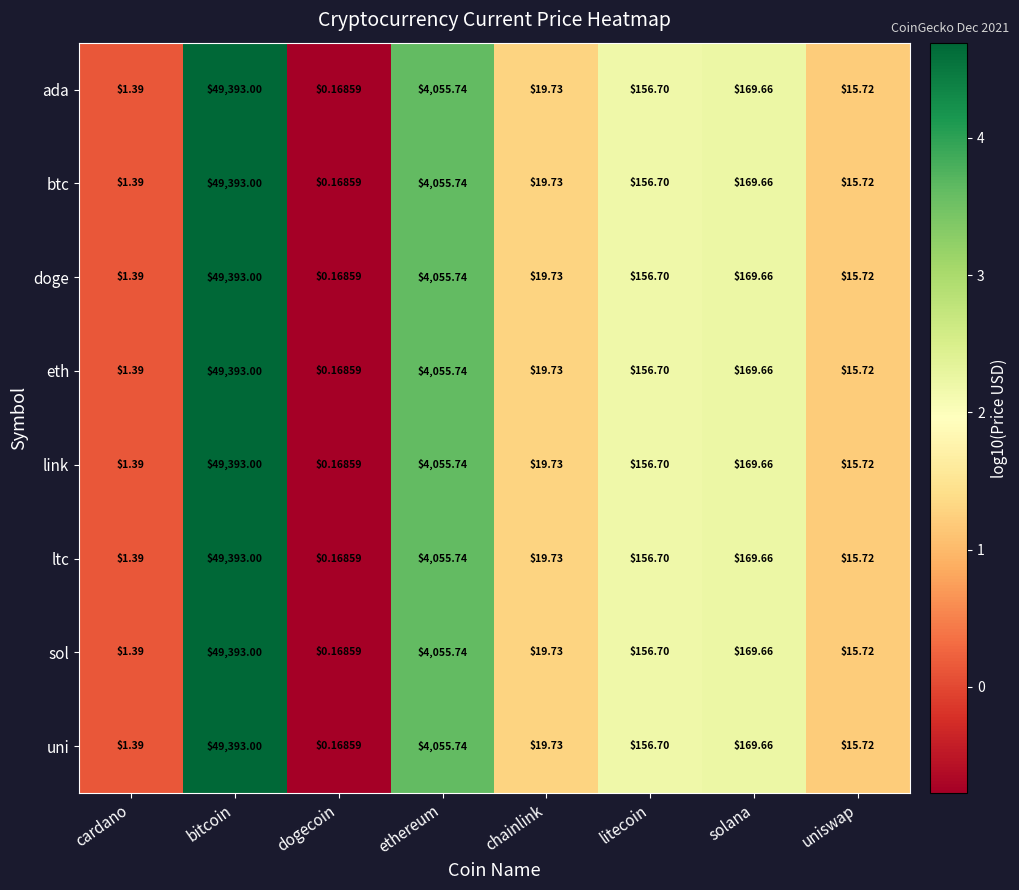

Which category has the highest value in the link series?

bitcoin